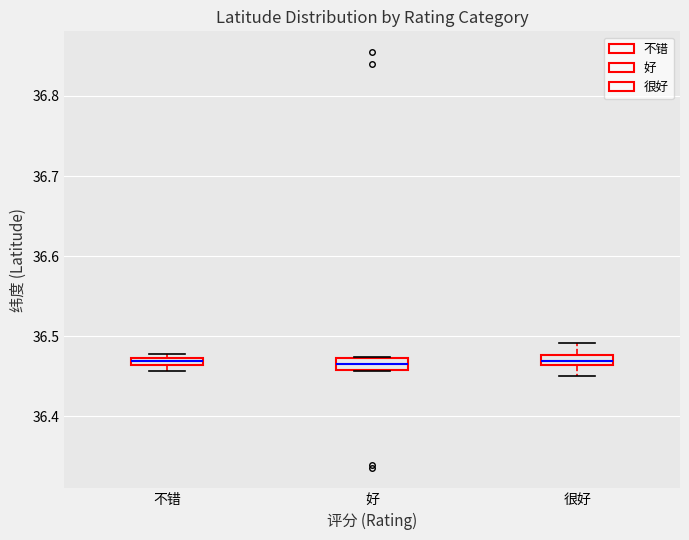

Where is the upper edge of the box for 不错 on the y-axis? The values are not printed on the chart, so give them approximately, as read against the axis.

36.47